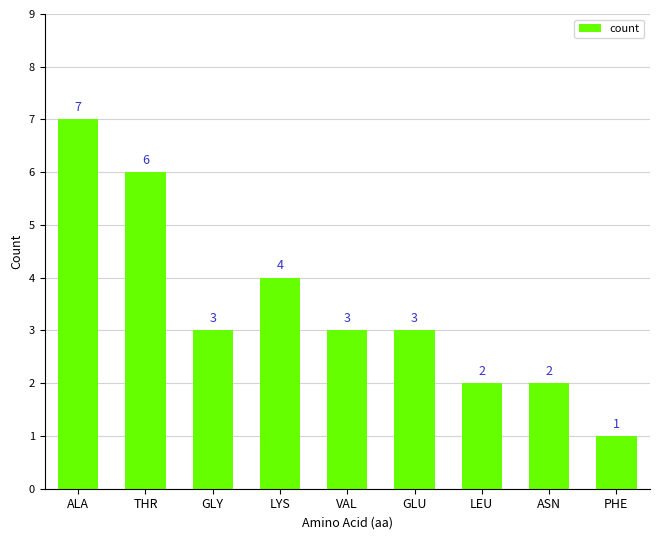

Reading right to left, what are all the values shown in this chart?

1	2	2	3	3	4	3	6	7